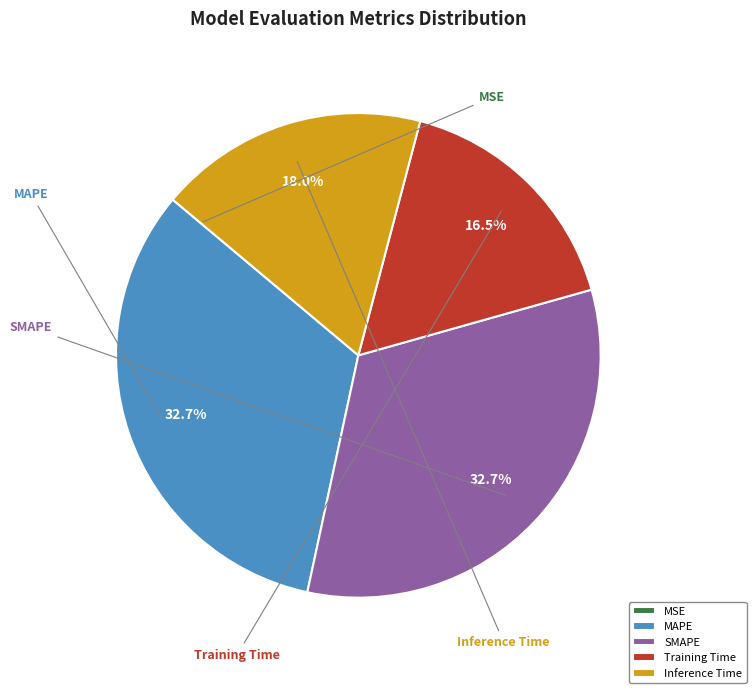

To the nearest percent, what is the average slice percentage?

20%